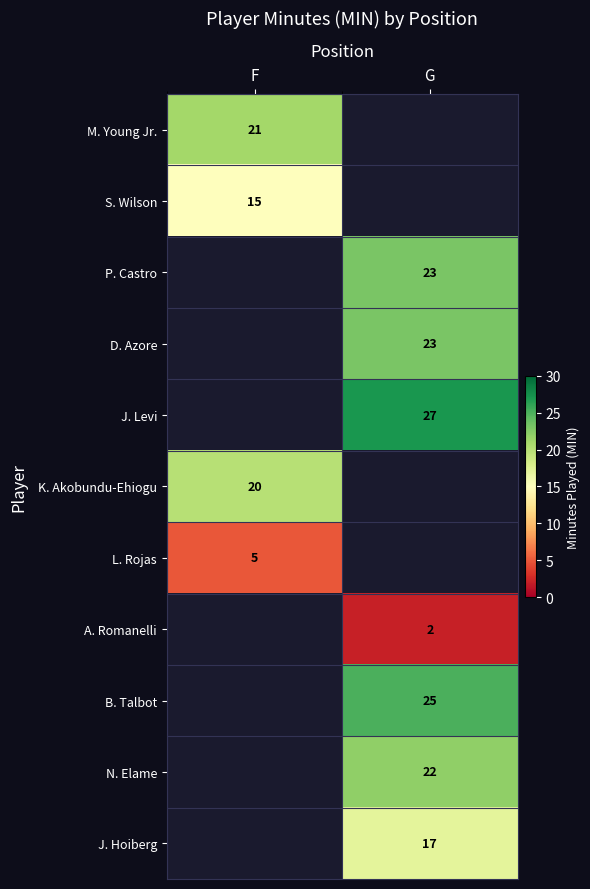

The value of S. Wilson at F is 15. True or false?

True